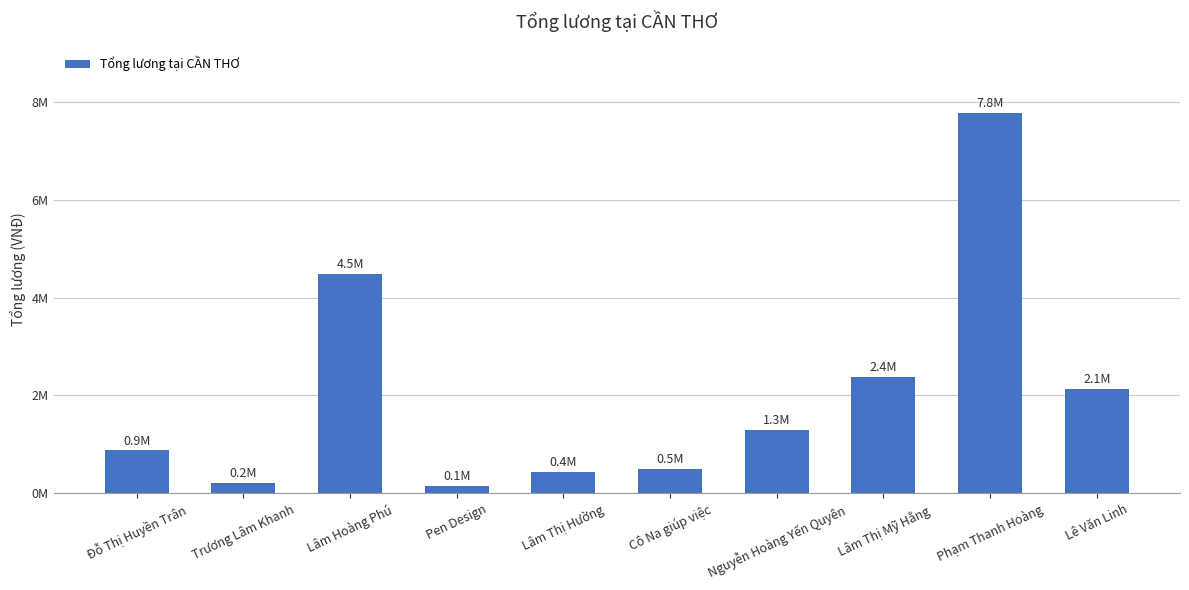

Are the bars horizontal?

No